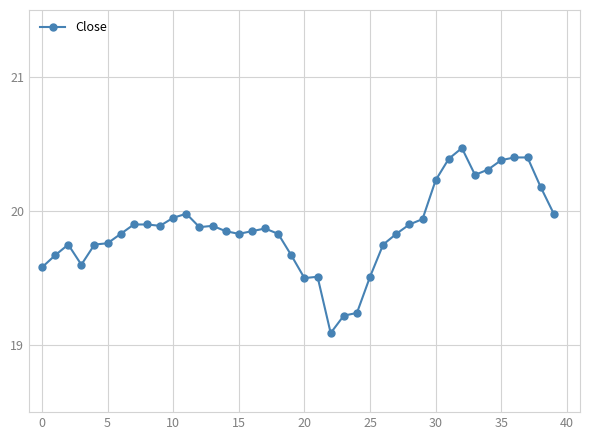

What is the minimum value shown in the chart?

19.1